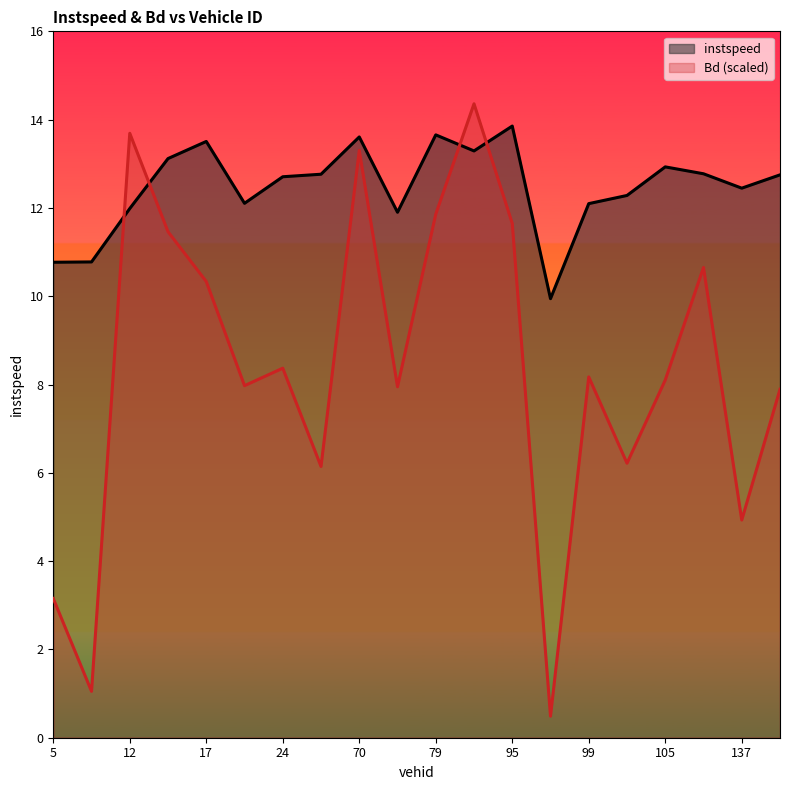

Which series has the largest range (max minus min)?

Bd (scaled)